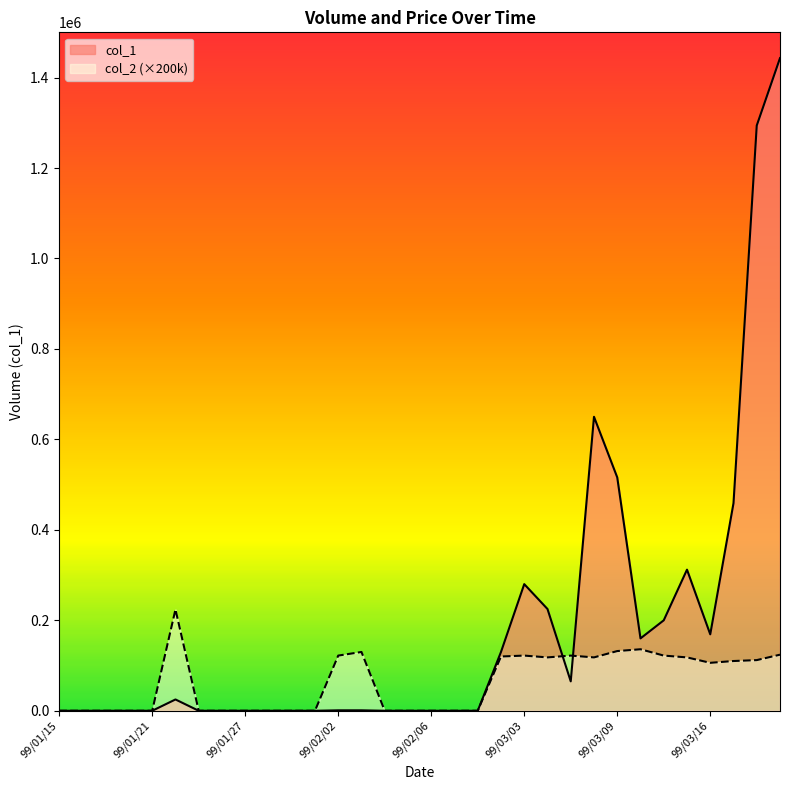

Reading right to left, list all the values displayed in this chart.

col_1: 99/03/19=1443000.0	99/03/18=1294000.0	99/03/17=459000.0	99/03/16=169000.0	99/03/15=312000.0	99/03/11=200000.0	99/03/10=160000.0	99/03/09=516000.0	99/03/08=650000.0	99/03/05=65000.0	99/03/04=225000.0	99/03/03=280000.0	99/03/02=130000.0	99/02/09=0.0	99/02/08=0.0	99/02/06=0.0	99/02/05=0.0	99/02/04=0.0	99/02/03=1000.0	99/02/02=1000.0	99/02/01=0.0	99/01/29=0.0	99/01/28=0.0	99/01/27=0.0	99/01/26=0.0	99/01/25=0.0	99/01/22=25000.0	99/01/21=0.0	99/01/20=0.0	99/01/19=0.0	99/01/18=0.0	99/01/15=0.0
col_2: 99/03/19=124000.0	99/03/18=112000.0	99/03/17=110000.0	99/03/16=106000.0	99/03/15=118000.0	99/03/11=122000.0	99/03/10=136000.0	99/03/09=132000.0	99/03/08=118000.0	99/03/05=122000.0	99/03/04=118000.0	99/03/03=122000.0	99/03/02=120000.0	99/02/09=0.0	99/02/08=0.0	99/02/06=0.0	99/02/05=0.0	99/02/04=0.0	99/02/03=130000.0	99/02/02=122000.0	99/02/01=0.0	99/01/29=0.0	99/01/28=0.0	99/01/27=0.0	99/01/26=0.0	99/01/25=0.0	99/01/22=224000.0	99/01/21=0.0	99/01/20=0.0	99/01/19=0.0	99/01/18=0.0	99/01/15=0.0